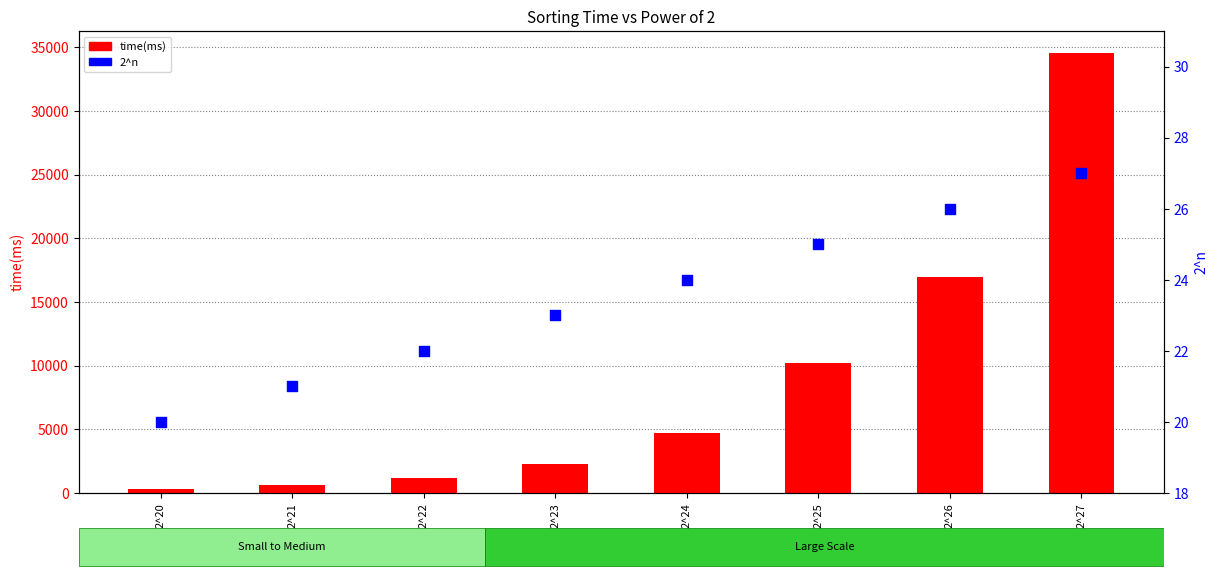

Is the value of 2^n at 2^26 greater than the value of time(ms) at 2^22?

No